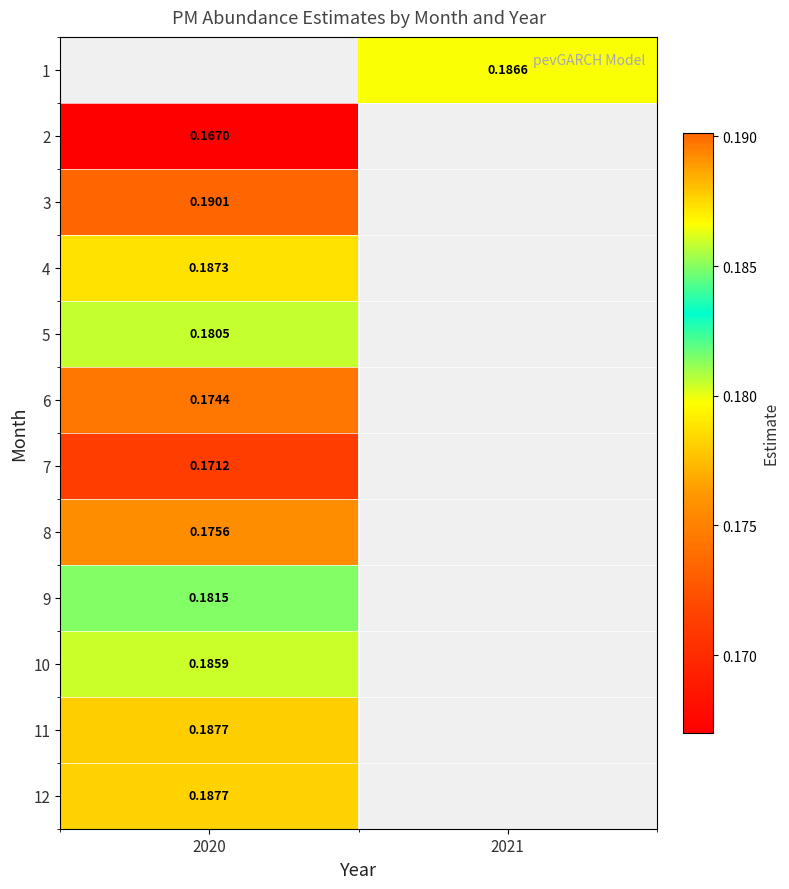

Count the number of categories in the chart.

2